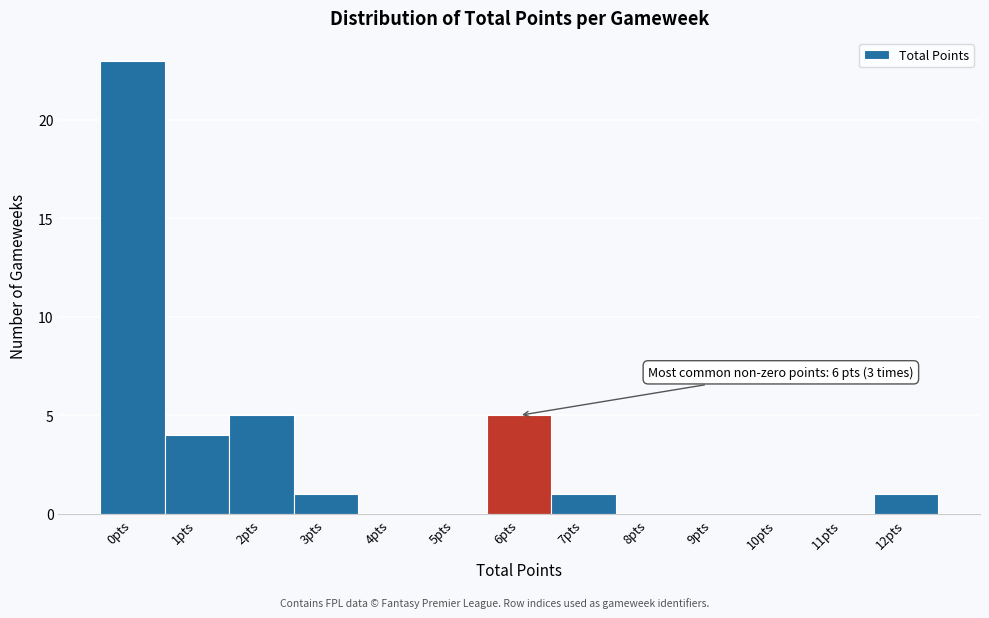

Reading right to left, list all the values displayed in this chart.

12pts=1	11pts=0	10pts=0	9pts=0	8pts=0	7pts=1	6pts=5	5pts=0	4pts=0	3pts=1	2pts=5	1pts=4	0pts=23